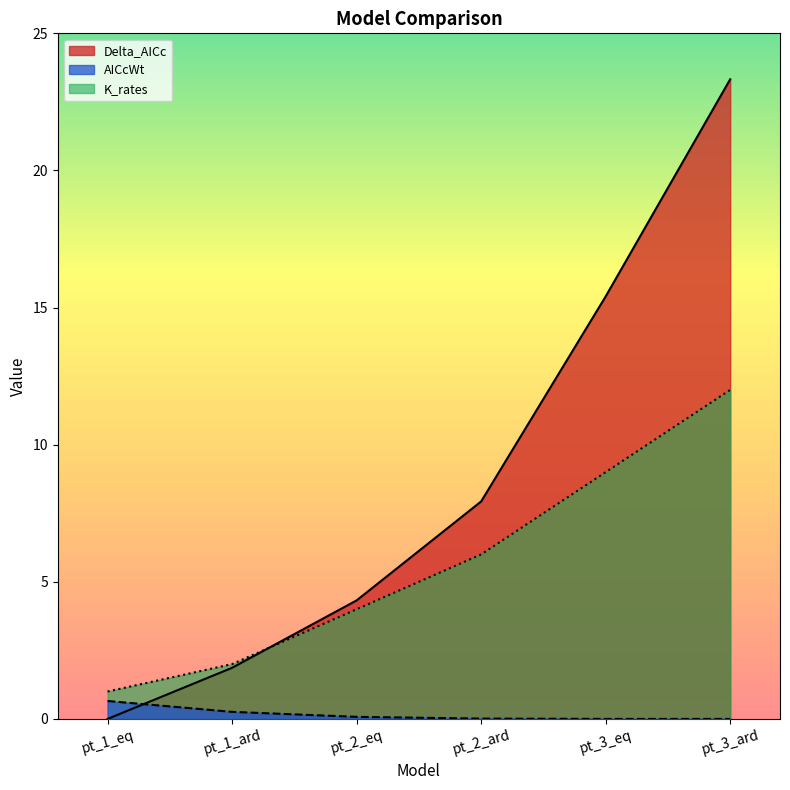

What is the difference between the highest and lowest values at pt_3_eq?

15.4